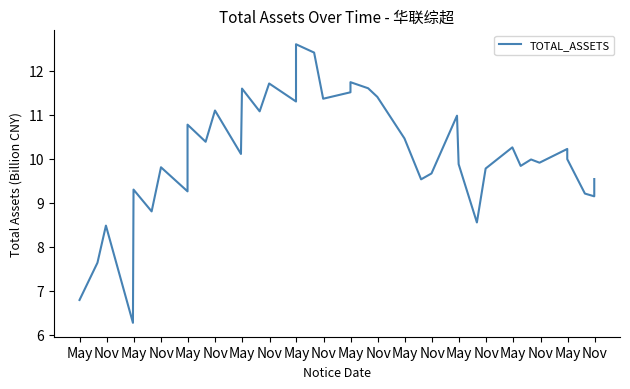

True or false: the data shows 4.8 at May.

False